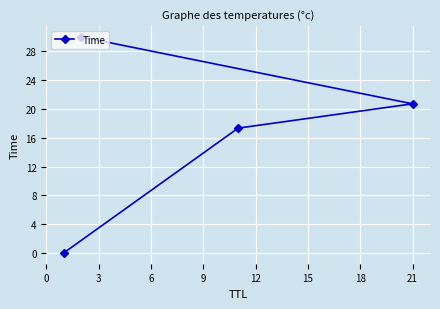

What is the difference between the second highest and second lowest values?

3.4